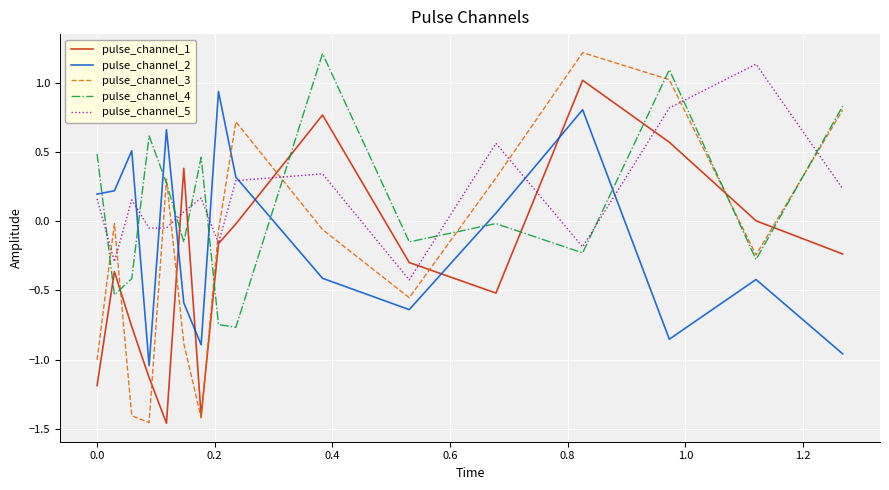

Which series ends up on top after the final intersection of pulse_channel_4 and pulse_channel_5?

pulse_channel_4